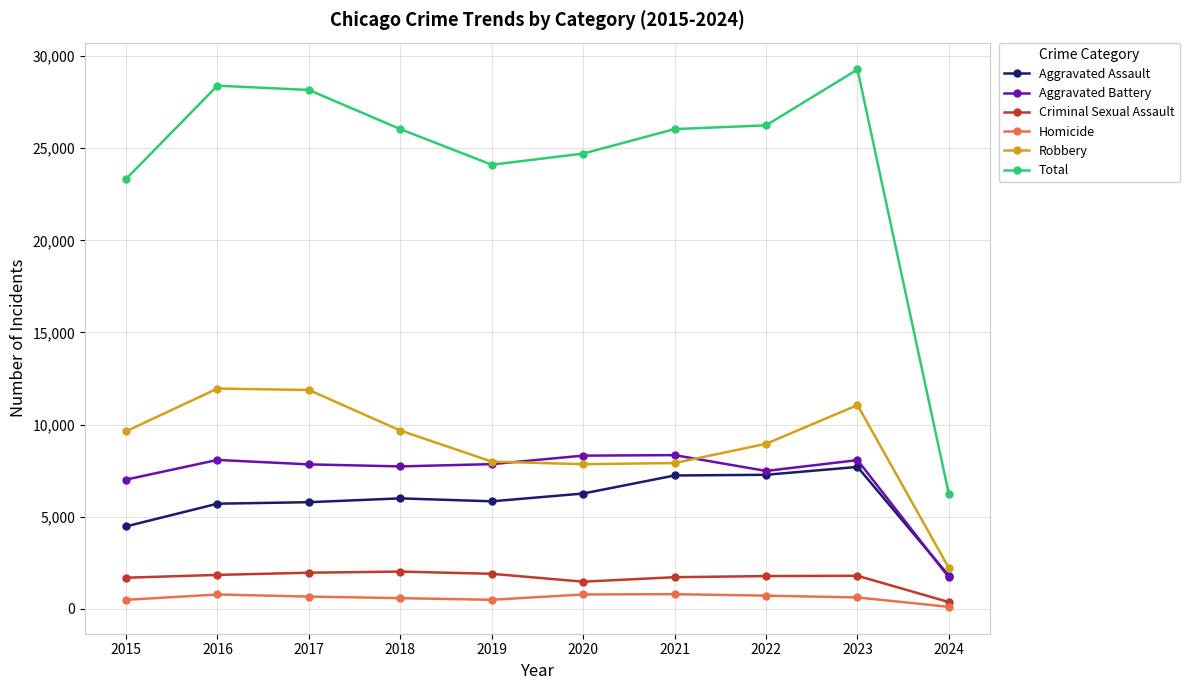

What is the difference between the maximum and minimum values in the Criminal Sexual Assault series?

1656